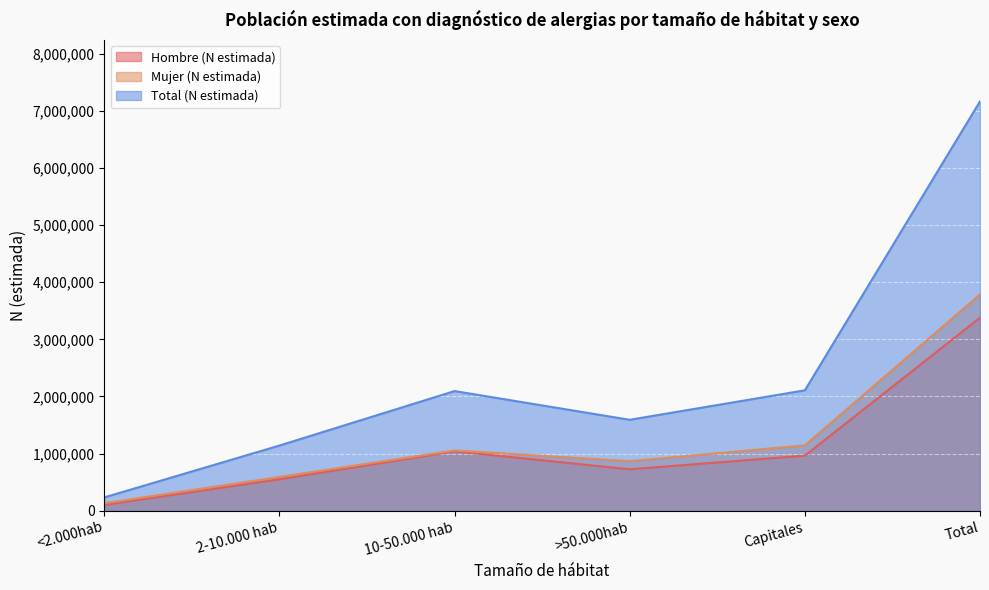

What is the difference between the maximum and minimum values in the Total (N estimada) series?

6933126